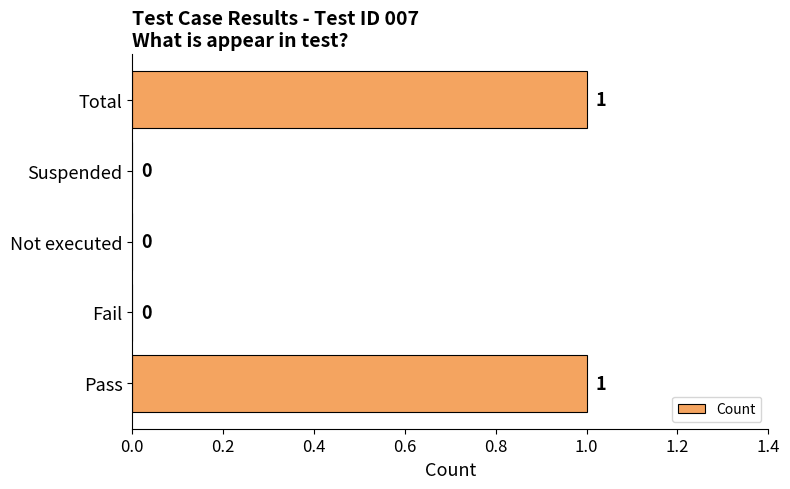

Reading top to bottom, transcribe all the data shown in this chart.

Total=1	Suspended=0	Not executed=0	Fail=0	Pass=1